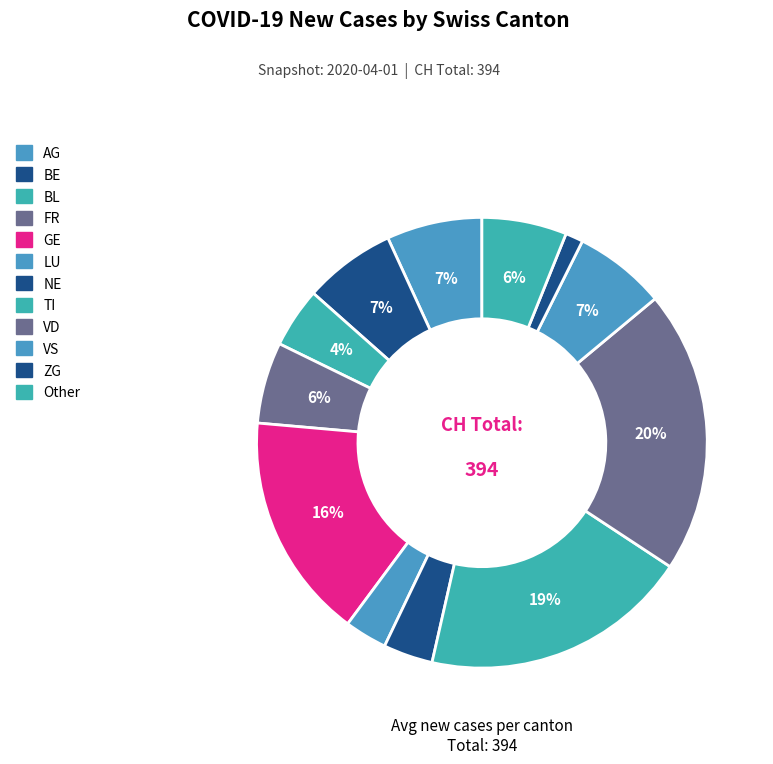

How many segments does this pie chart have?

12